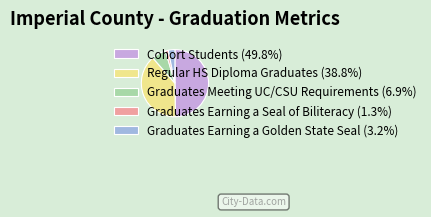

Count the number of slices in the pie.

5